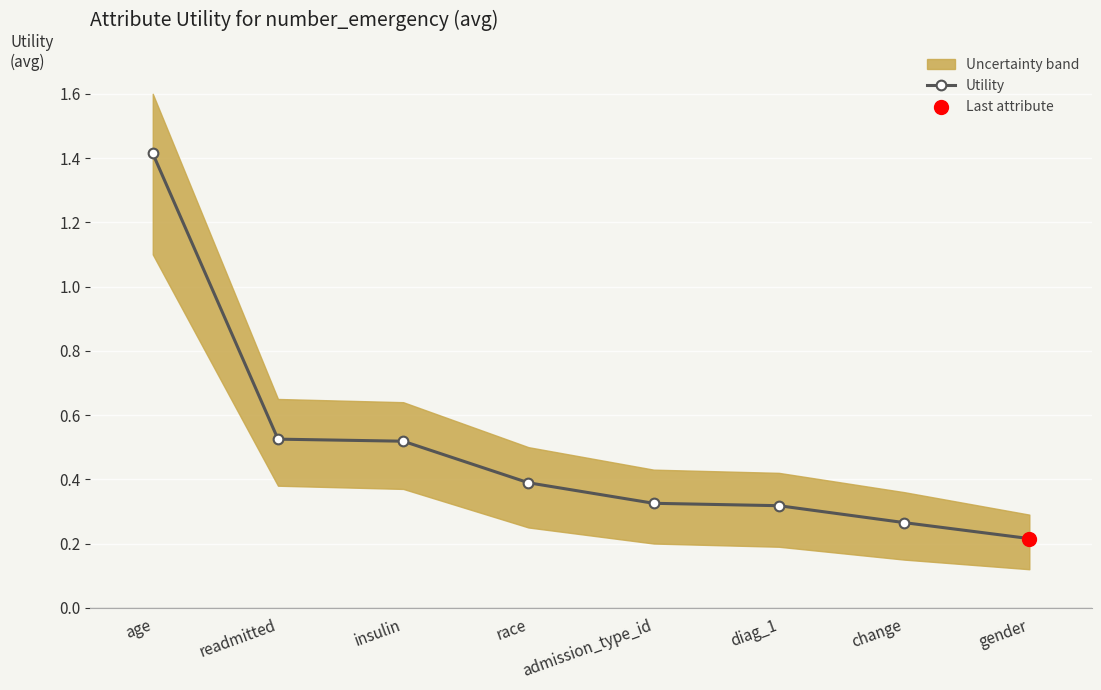

Between diag_1 and age, which is larger?

age